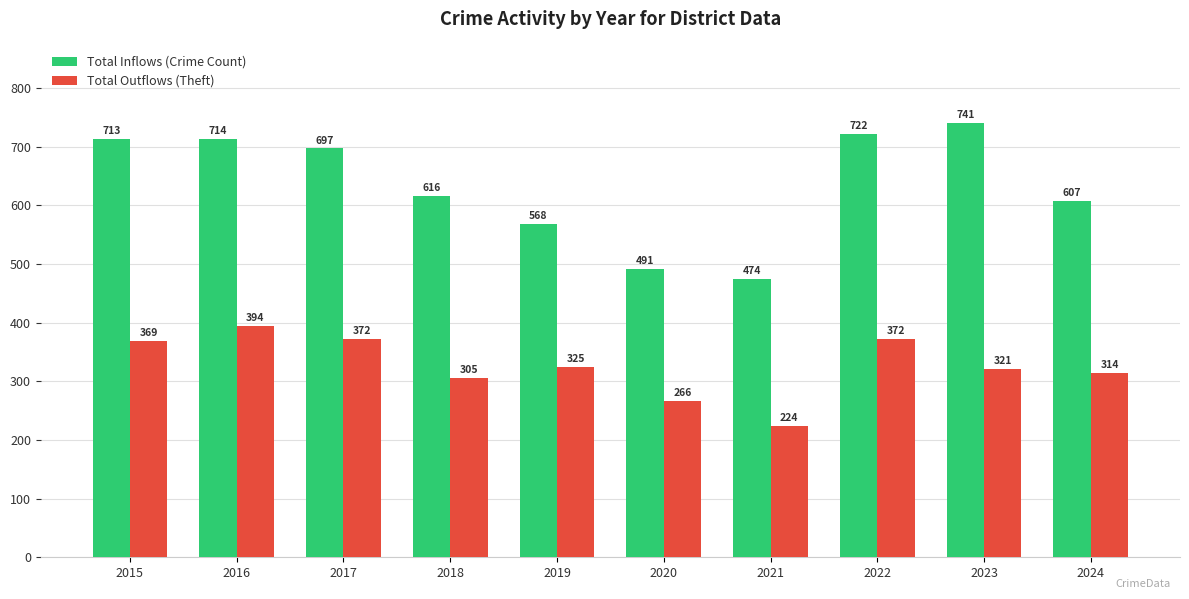

What value does the Total Outflows (Theft) series have at 2023?

321